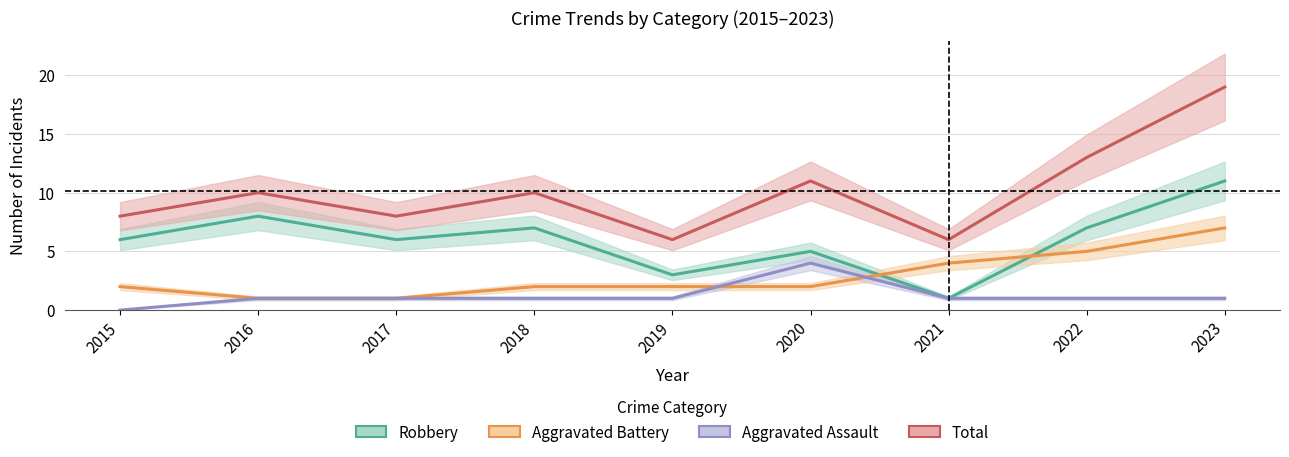

At how many categories does at least one series exceed 13?

1